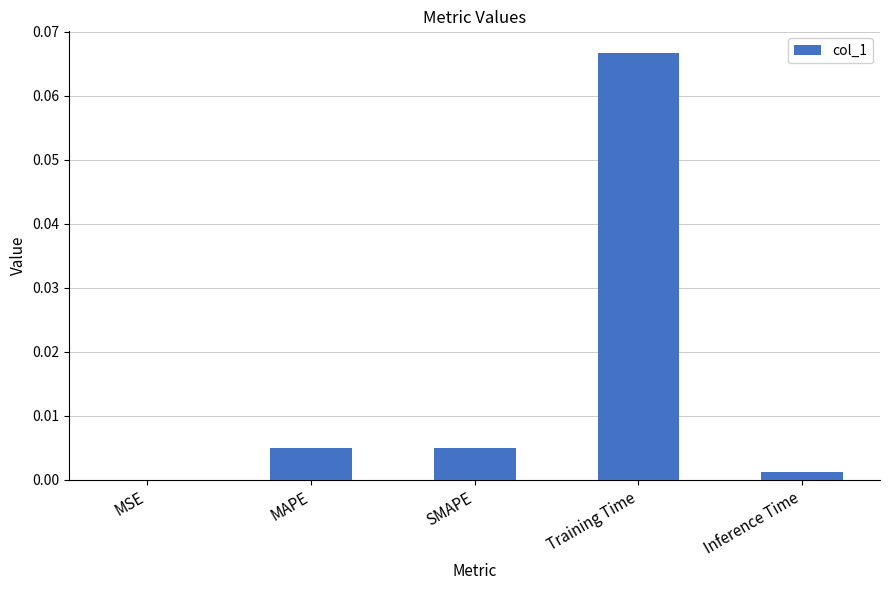

What is the change in value from SMAPE to Training Time?

+0.1